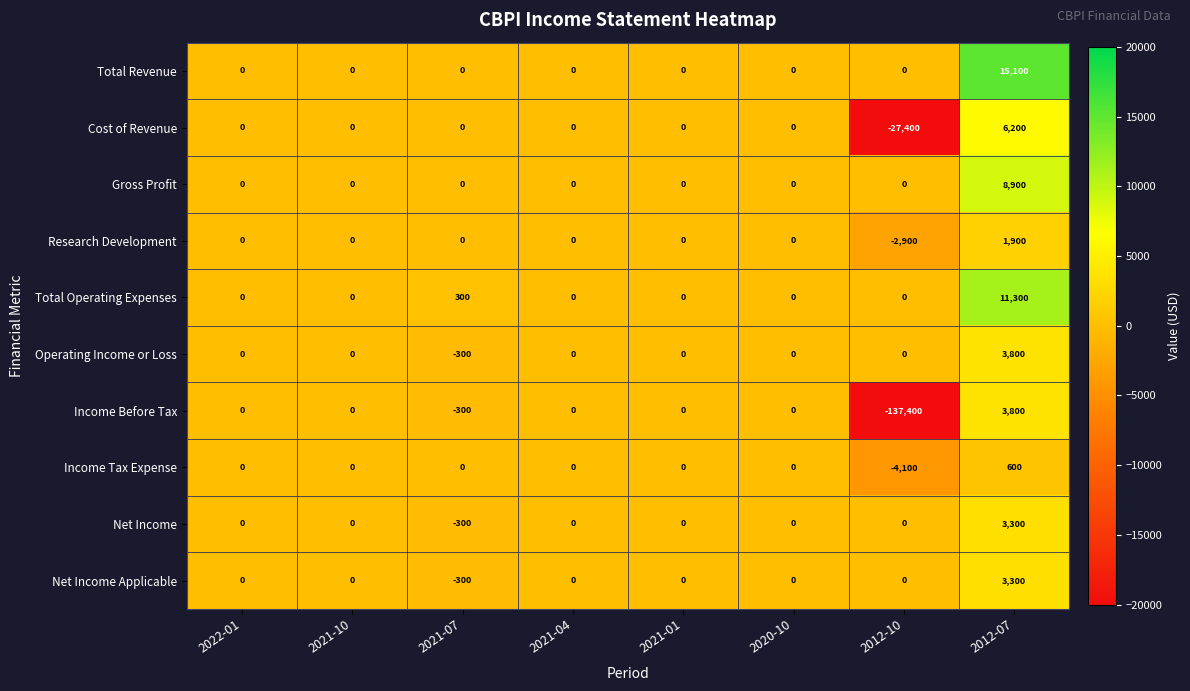

How many series are shown in this chart?

10